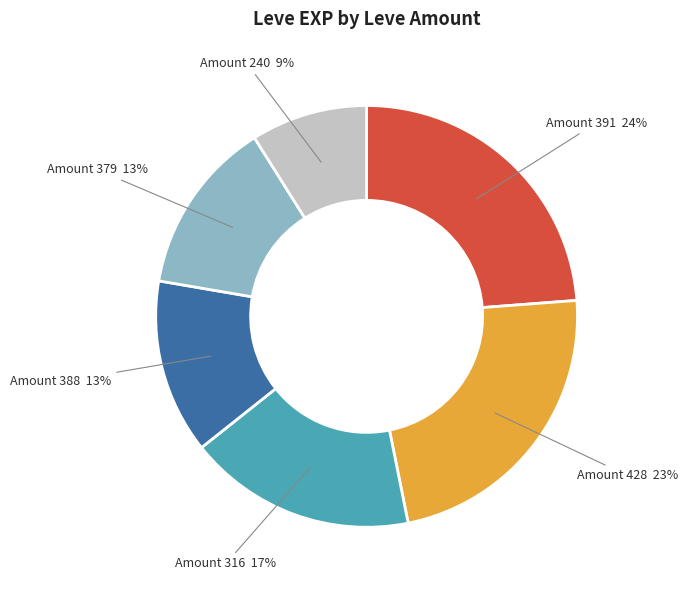

Is it true that Amount 316 is 27% of the pie?

False